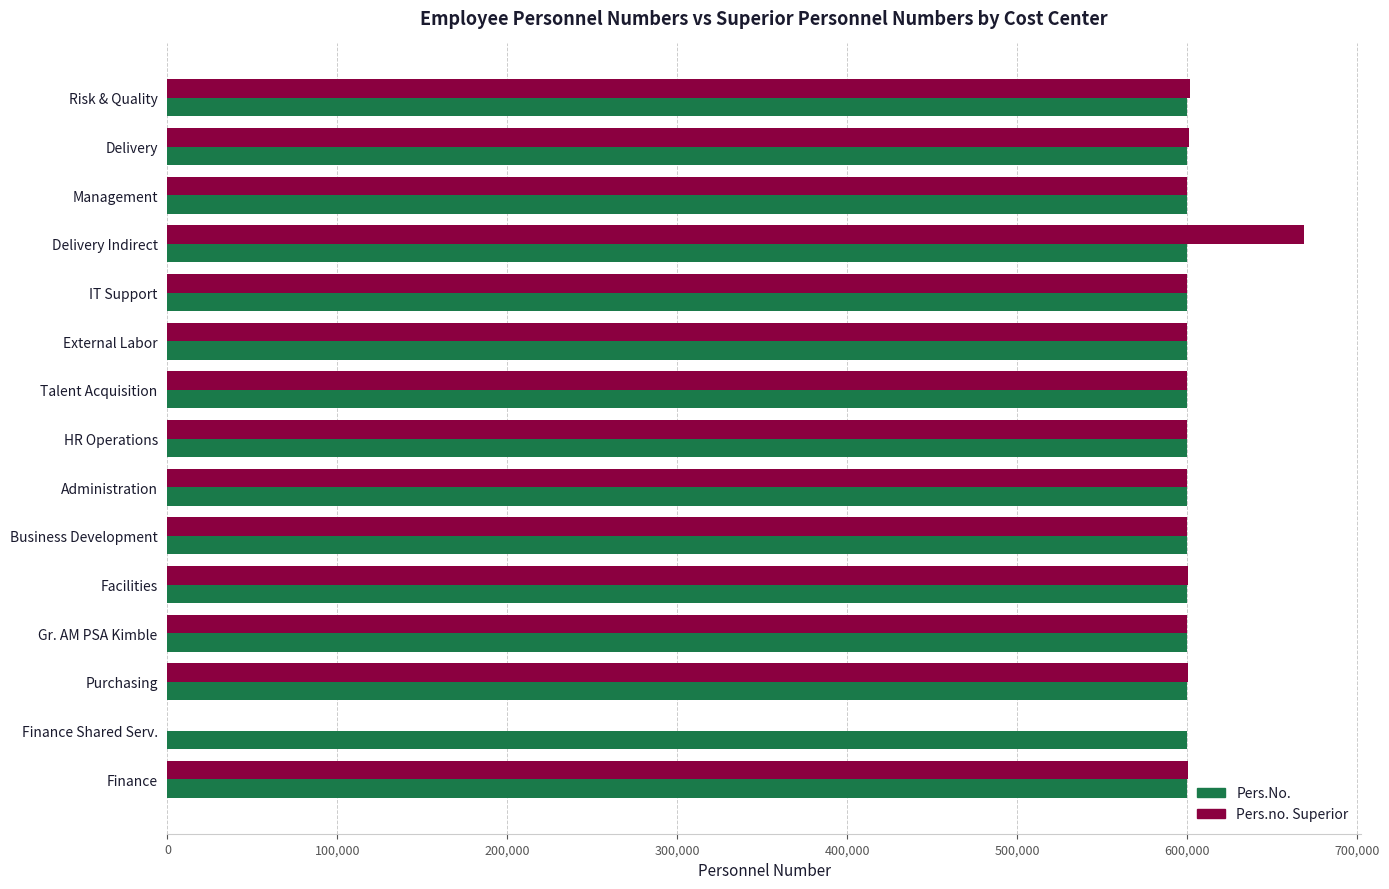

What is the average value of the Pers.No. series?

600096